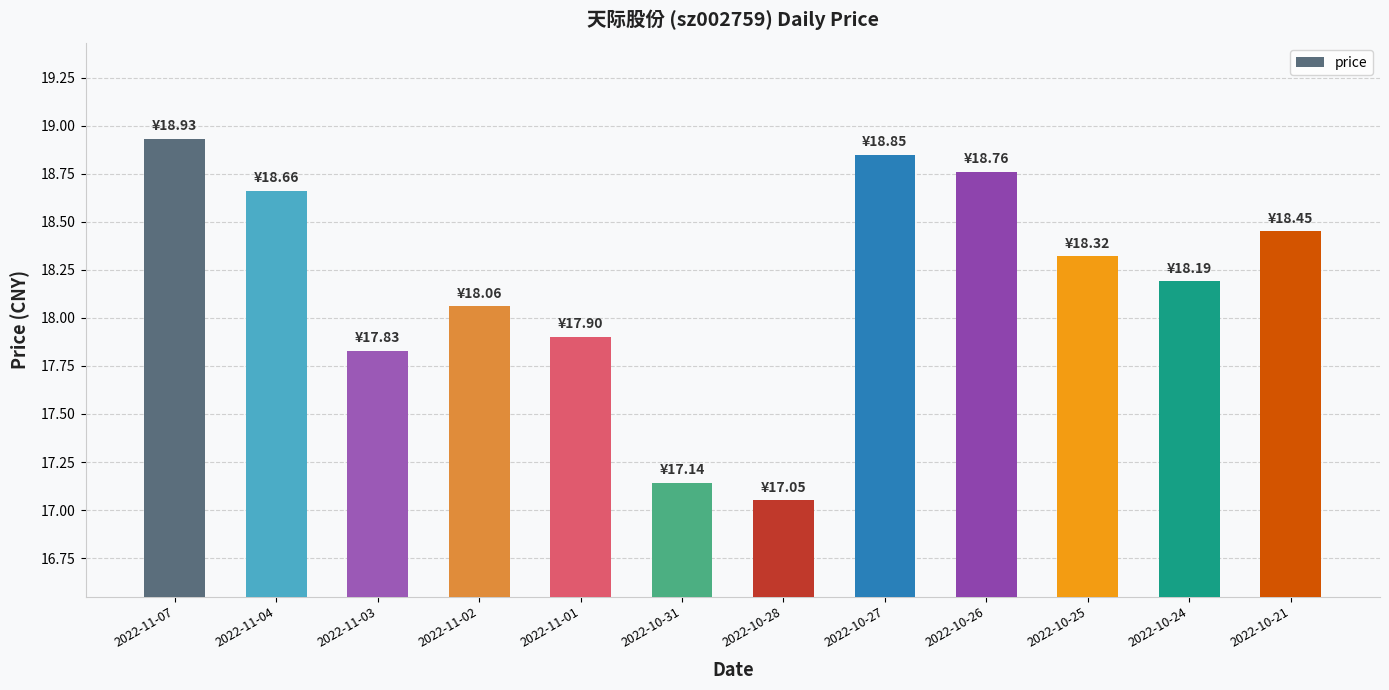

Which label corresponds to the largest value in the chart?

2022-11-07